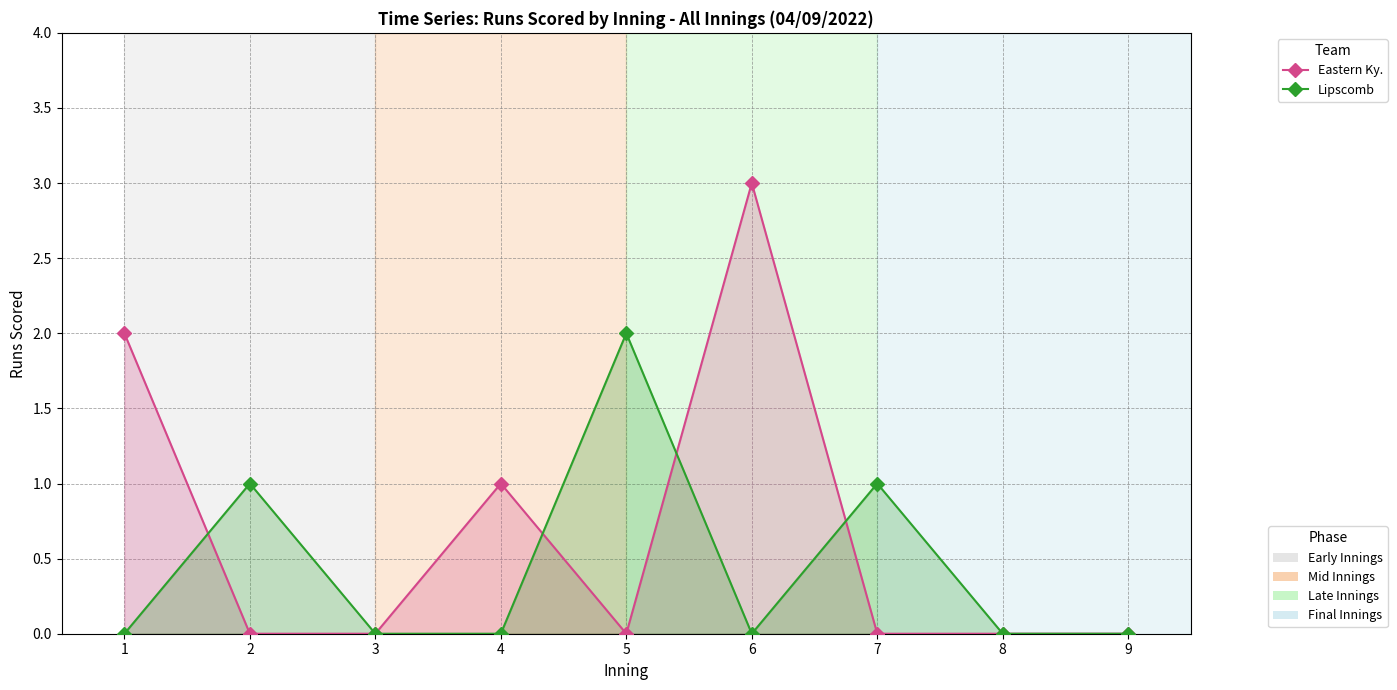

True or false: Eastern Ky. and Lipscomb intersect in this chart.

True